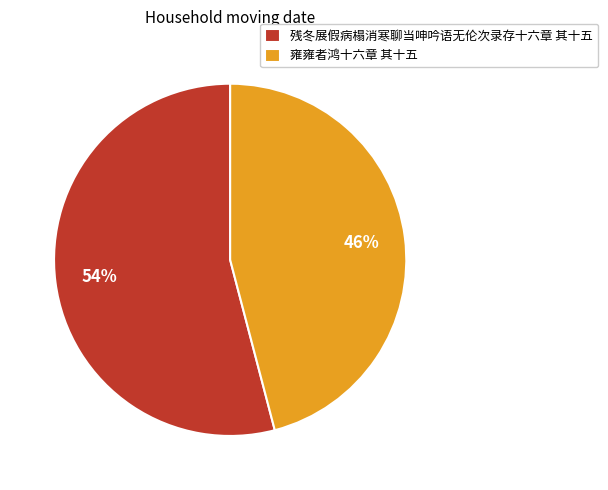

To the nearest percent, what percentage of the pie is 残冬展假病榻消寒聊当呻吟语无伦次录存十六章 其十五?

54%